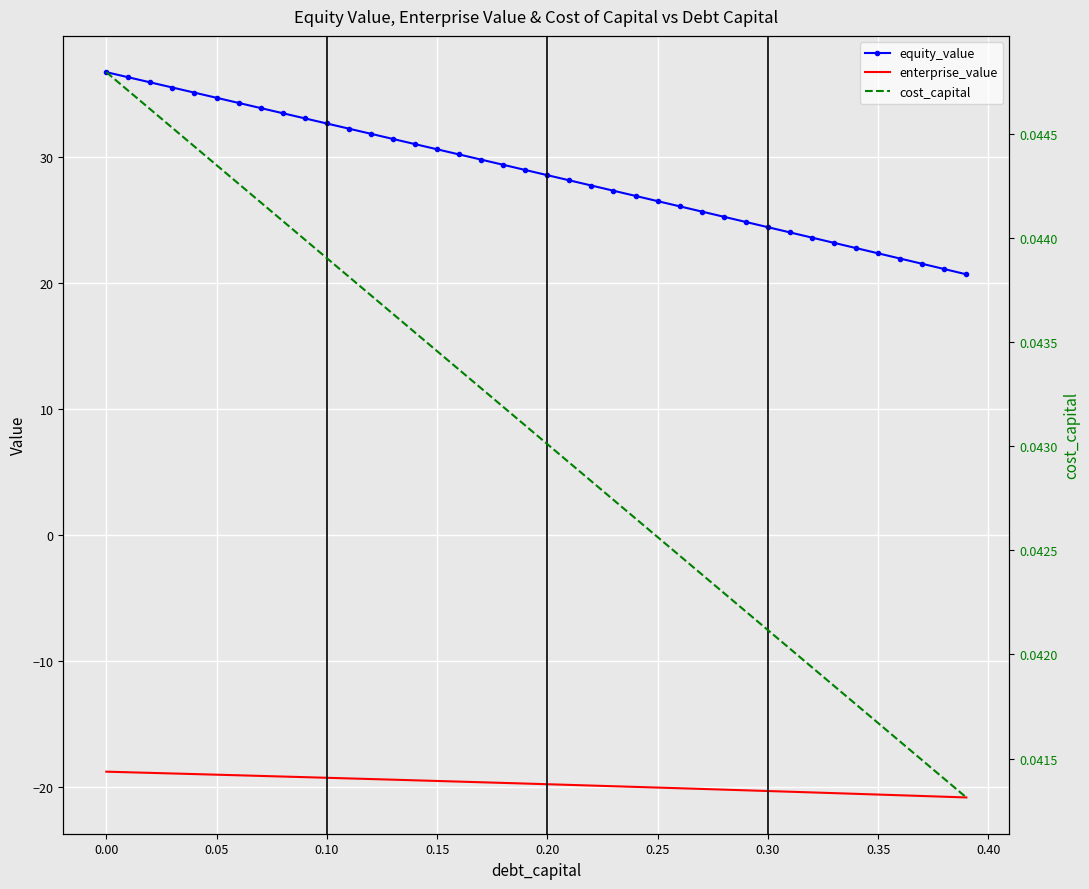

True or false: enterprise_value and equity_value cross at least once.

False